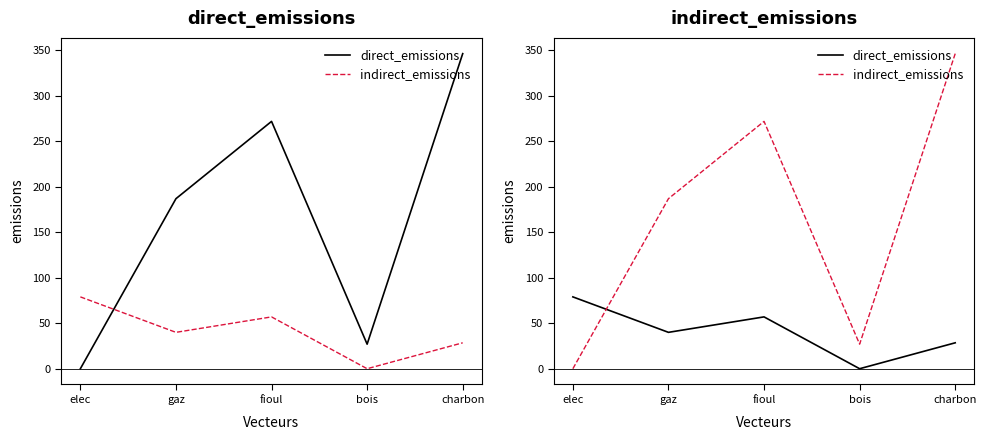

Between which two adjacent categories do direct_emissions and indirect_emissions first intersect?

elec and gaz